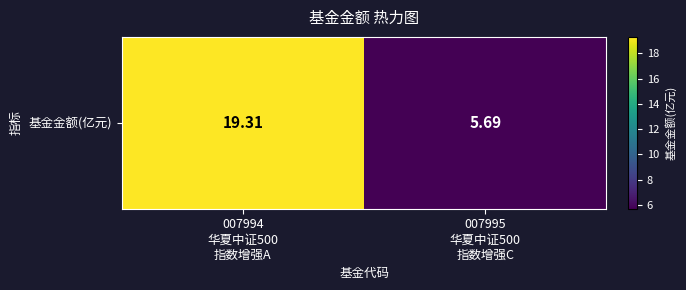

Rank the categories by value from highest to lowest.

007994
华夏中证500
指数增强A, 007995
华夏中证500
指数增强C